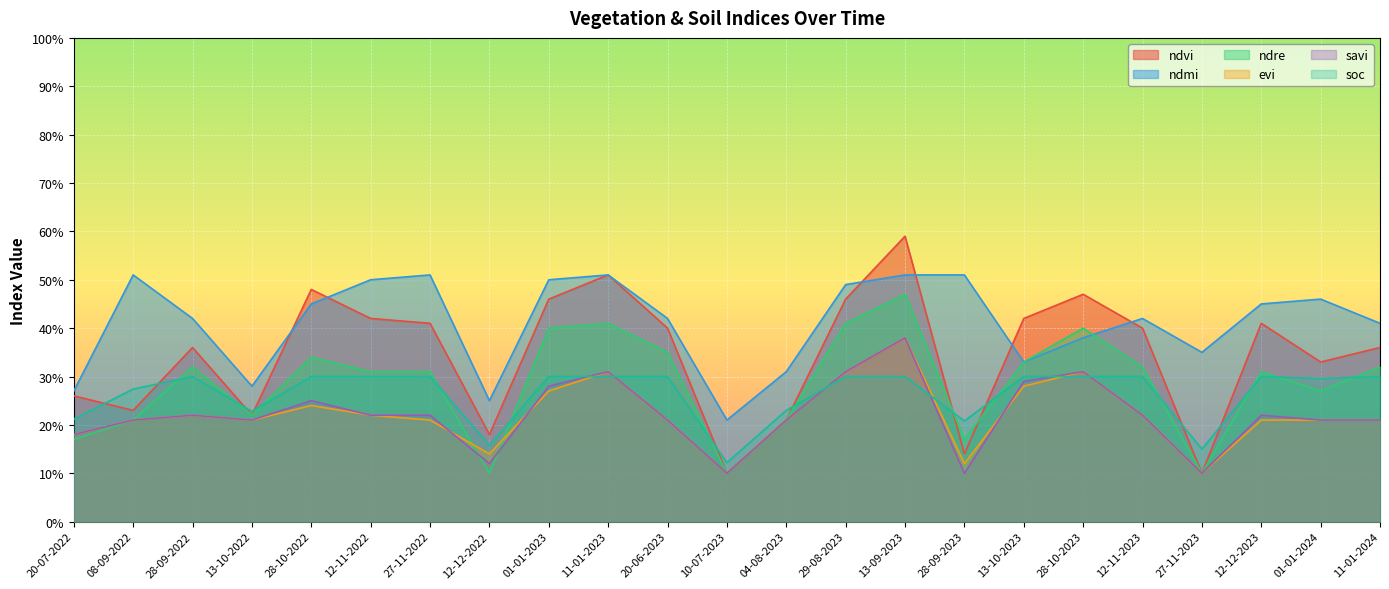

Is it true that ndvi equals 0.1 at 28-09-2023?

True